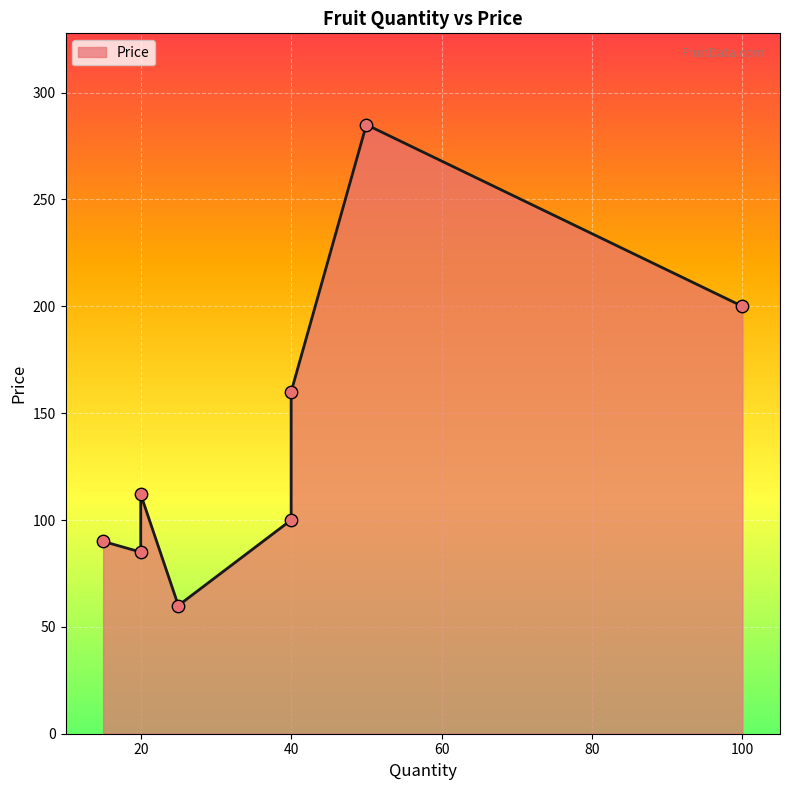

What is the ratio of the value at 40 to the value at 15?

1.1